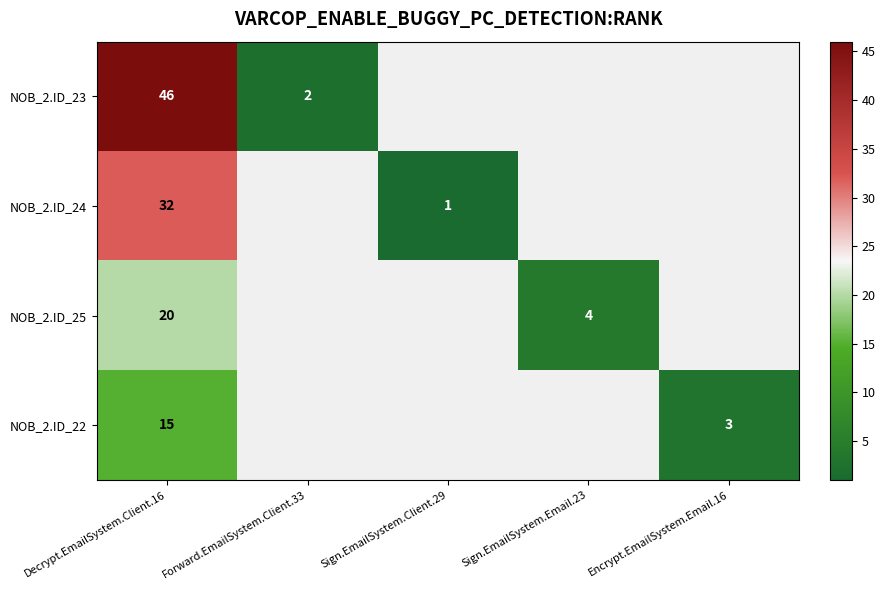

The NOB_2.ID_23 series shows 2 at Forward.EmailSystem.Client.33. True or false?

True